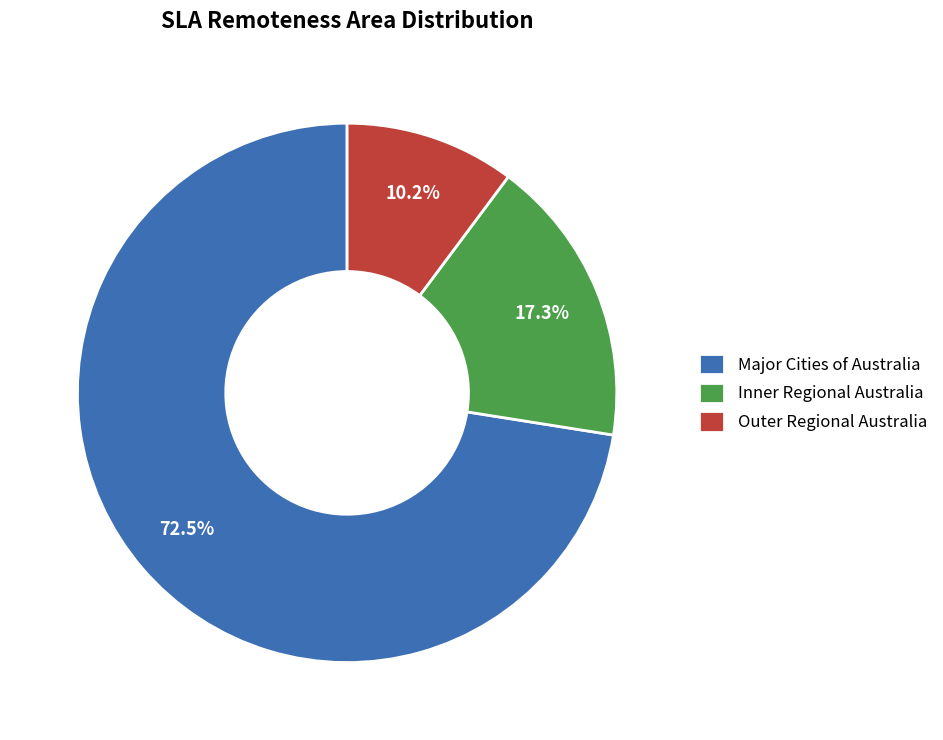

Do Outer Regional Australia and Major Cities of Australia together represent more than half of the pie?

Yes